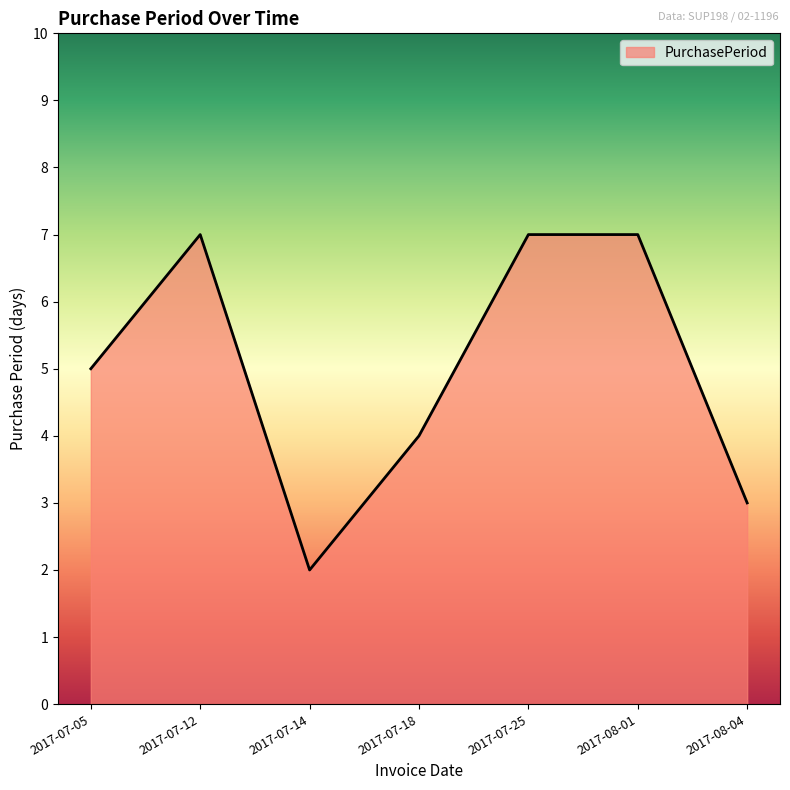

How many values are between 3 and 7?

6